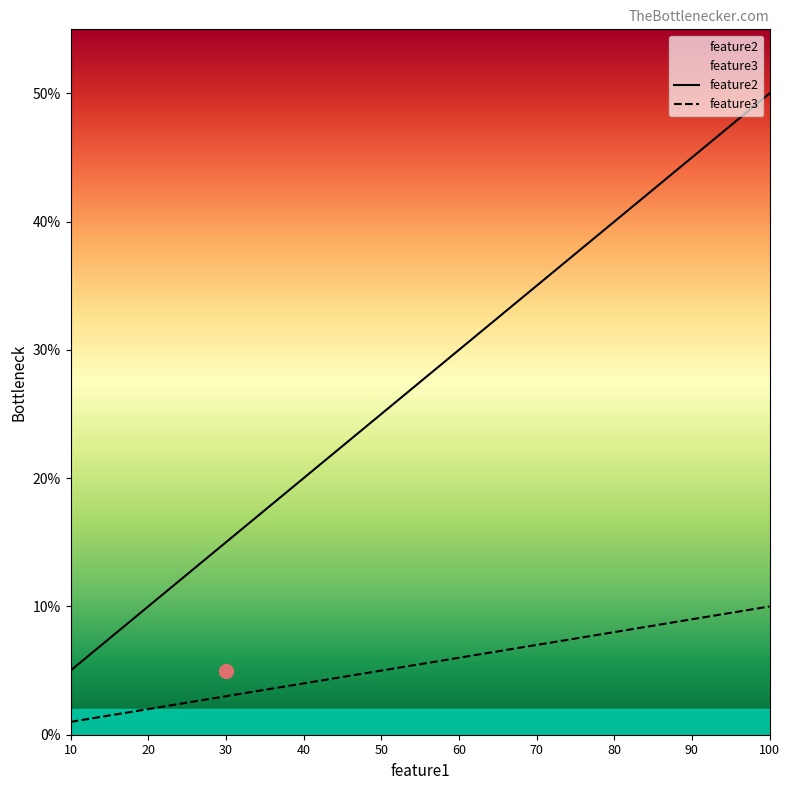

What is the value of the feature2 point at the 10th from the left?

50